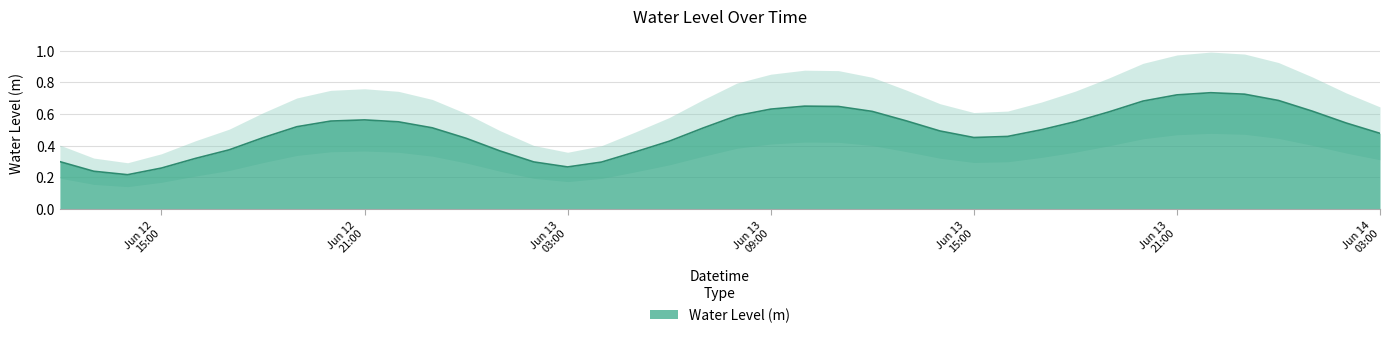

What is the sum of all values?

19.8